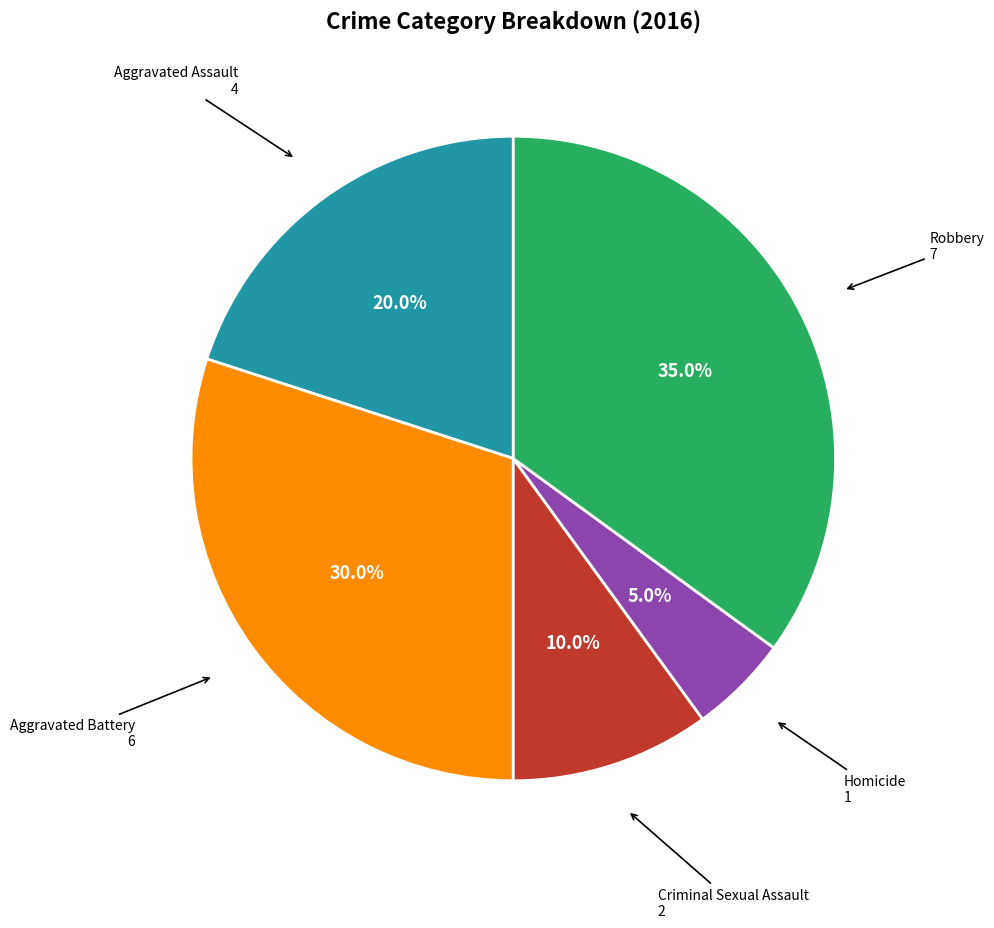

How many slices are in this pie chart?

5